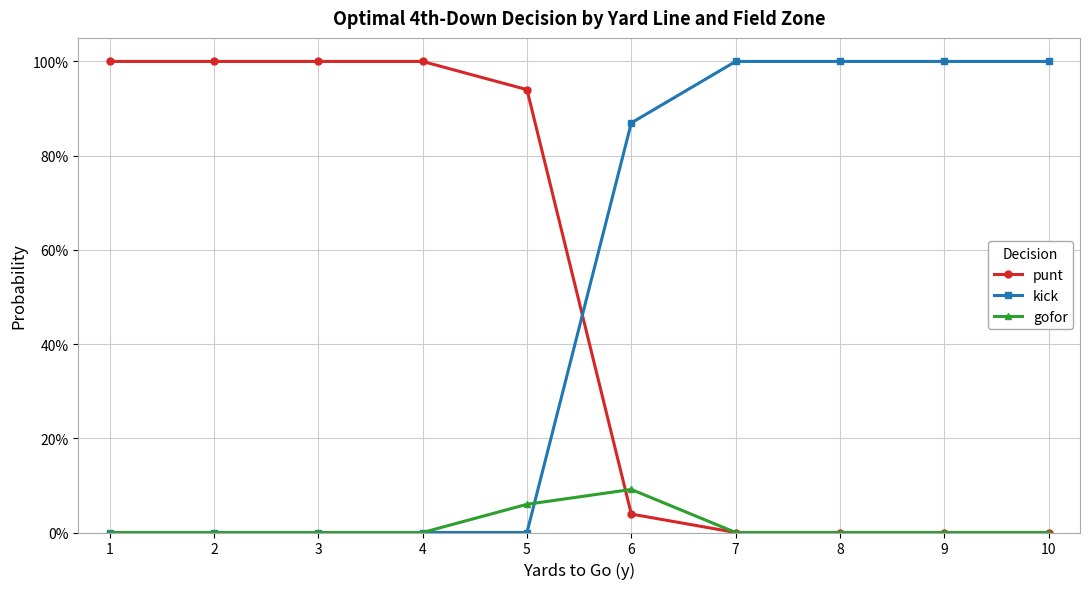

Is the value of punt at 7 greater than the value of gofor at 3?

No